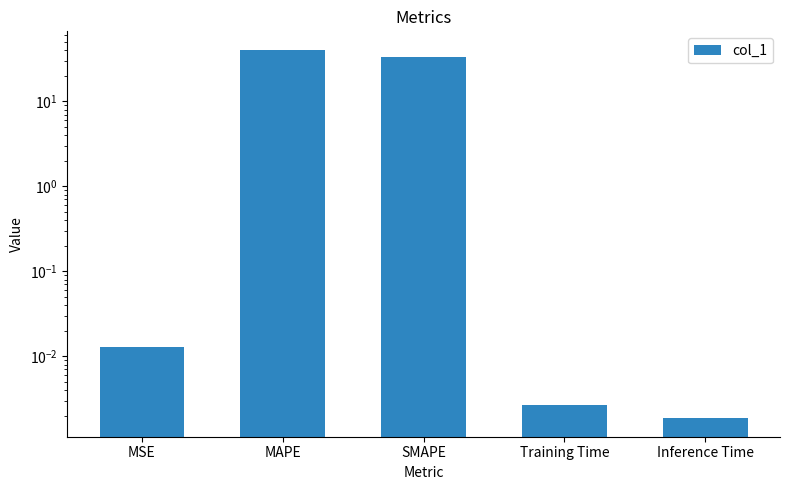

Are the bars grouped side by side (vs. stacked)?

No